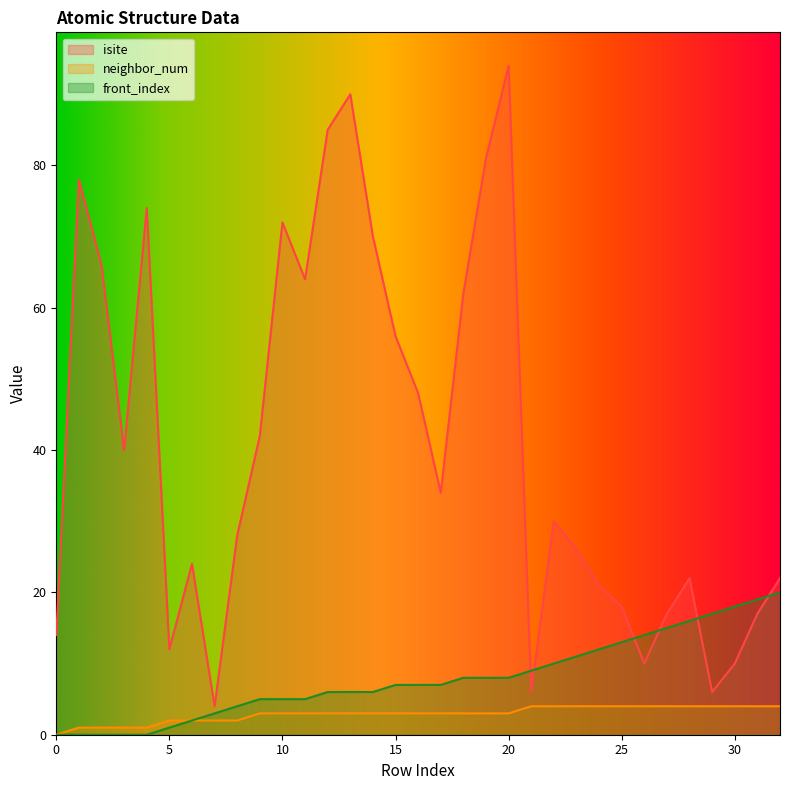

Which series has the largest total across all categories?

isite